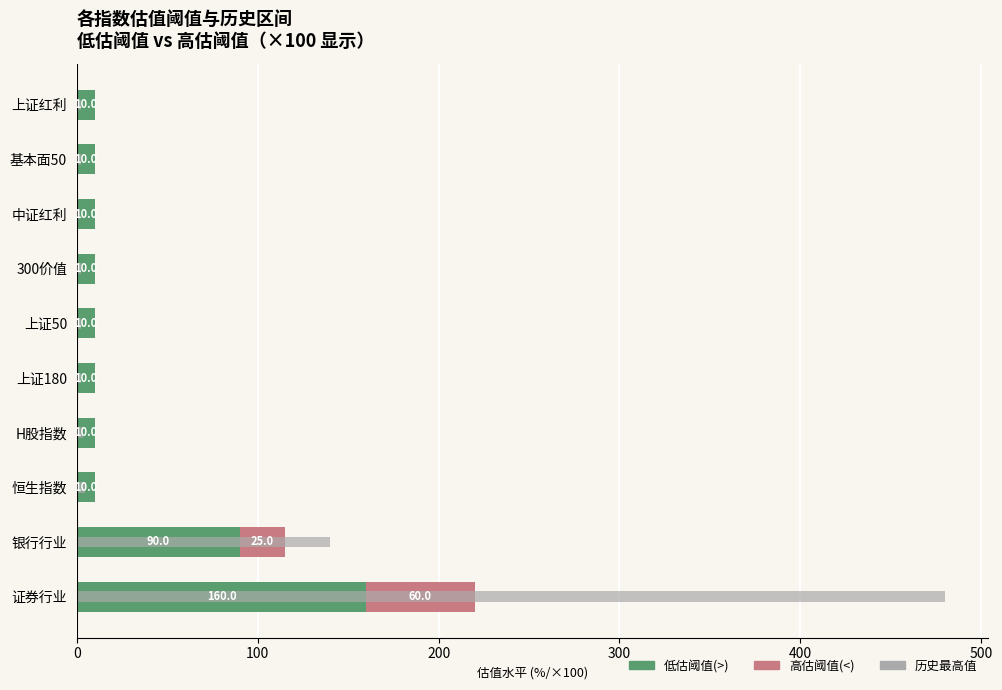

What is the greatest value displayed?

480.0